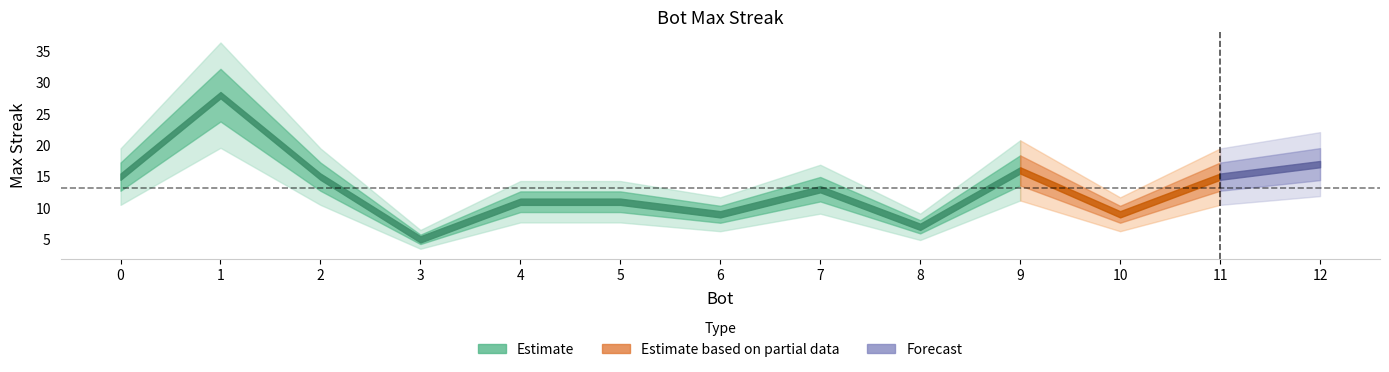

What is the maximum value shown in the chart?

28